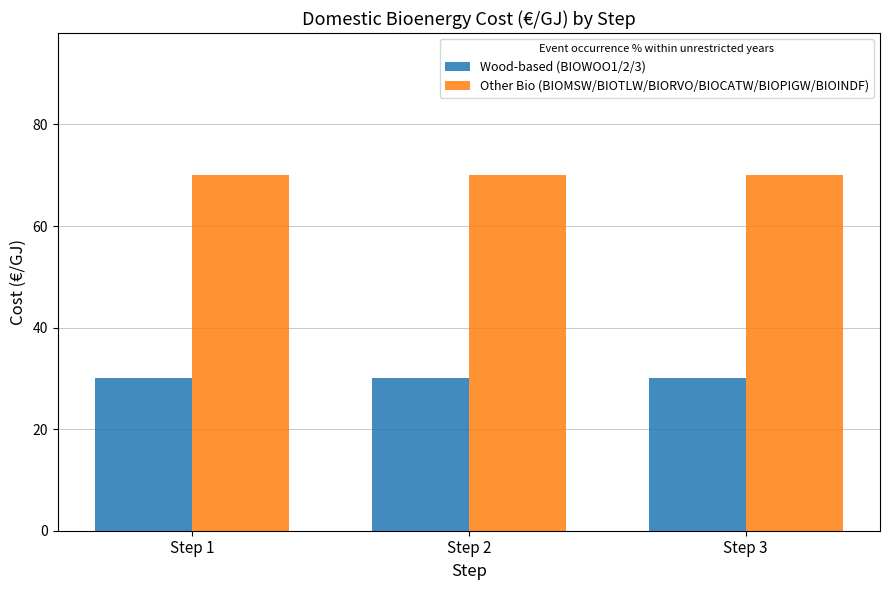

What value does the Wood-based (BIOWOO1/2/3) series have at Step 2?

30